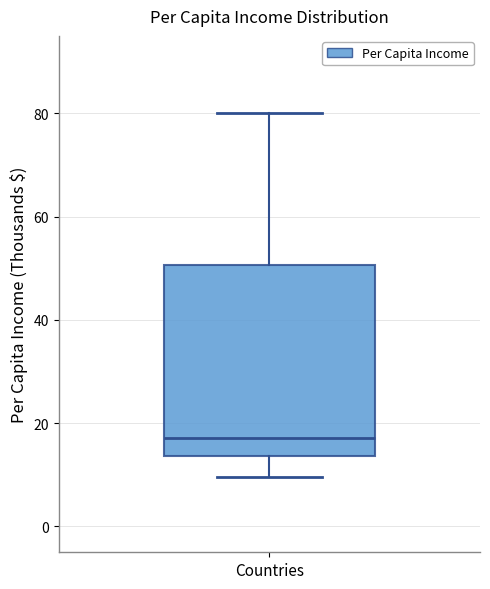

Transcribe this box plot: give where the median line is, the range the box spans, and where the two whiskers end, as read against the y-axis. The values are not printed on the chart, so give them approximately, as read against the axis.

median 18, box 14 to 50, whiskers 10 to 80